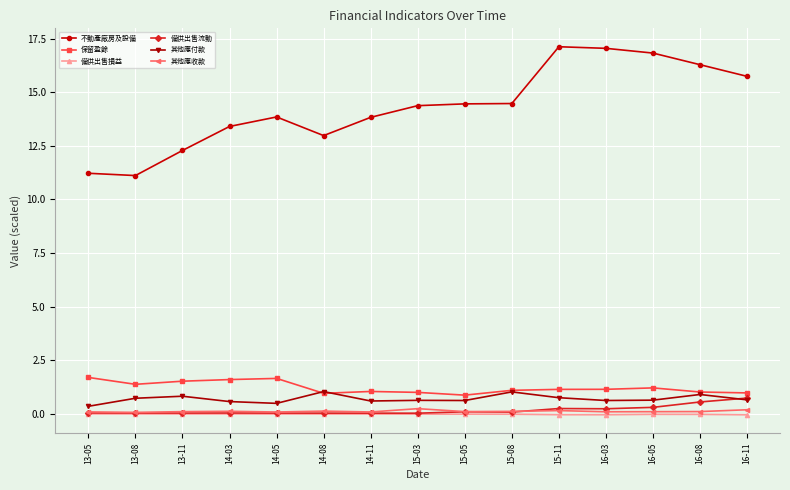

At how many categories does at least one series exceed 12?

13